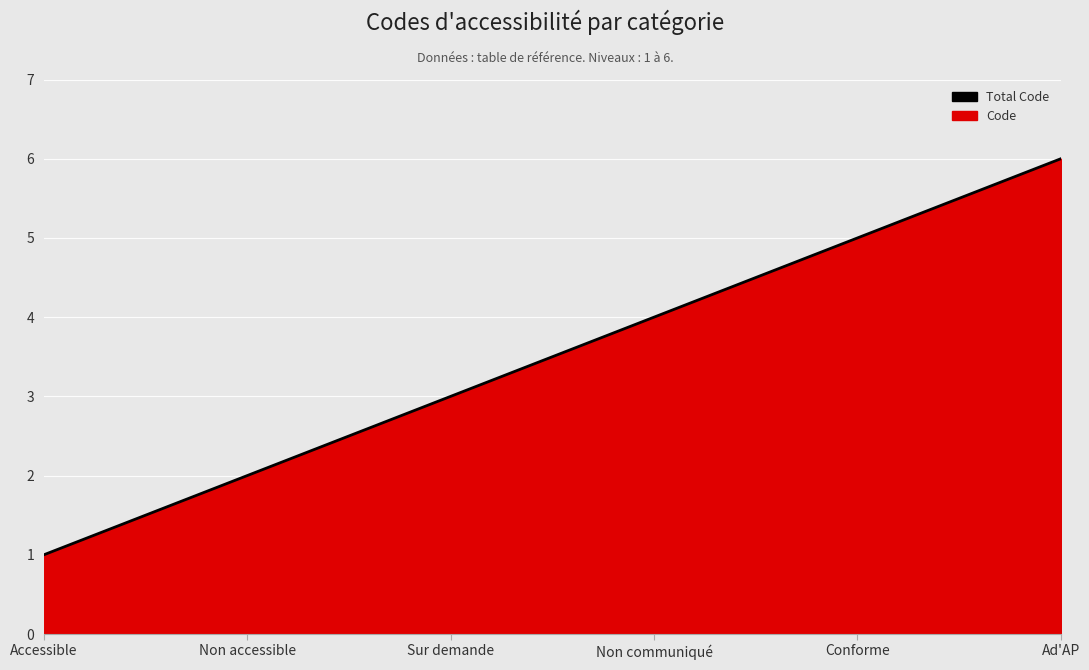

Rank the categories by value from highest to lowest.

Ad'AP, Conforme, Non communiqué, Sur demande, Non accessible, Accessible